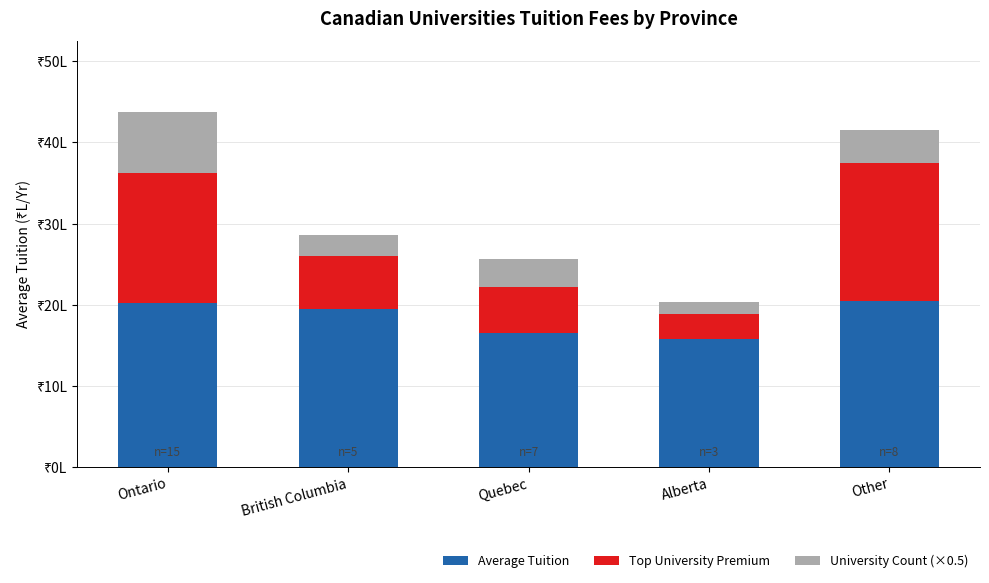

Does the chart contain any negative values?

No